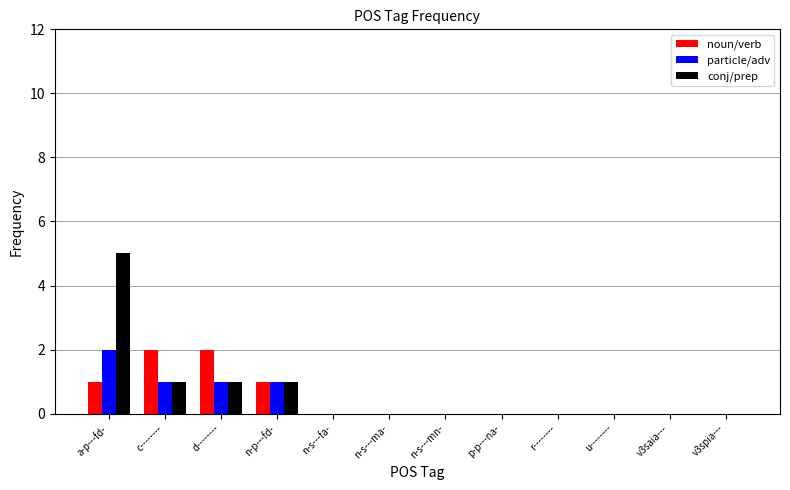

What is the greatest value displayed?

5